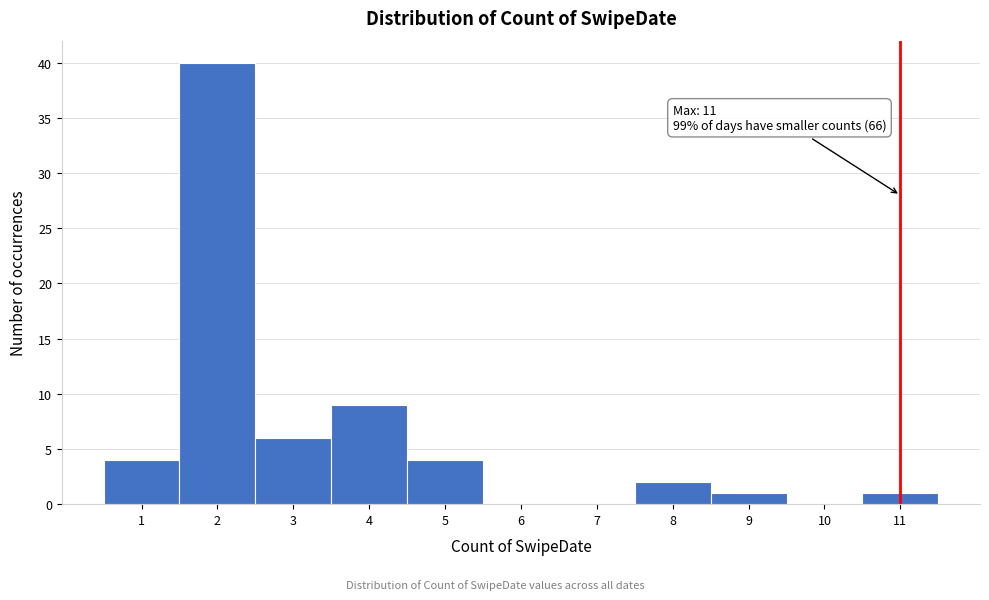

Over which range of the x-axis is the bar tallest?

1.5 to 2.5